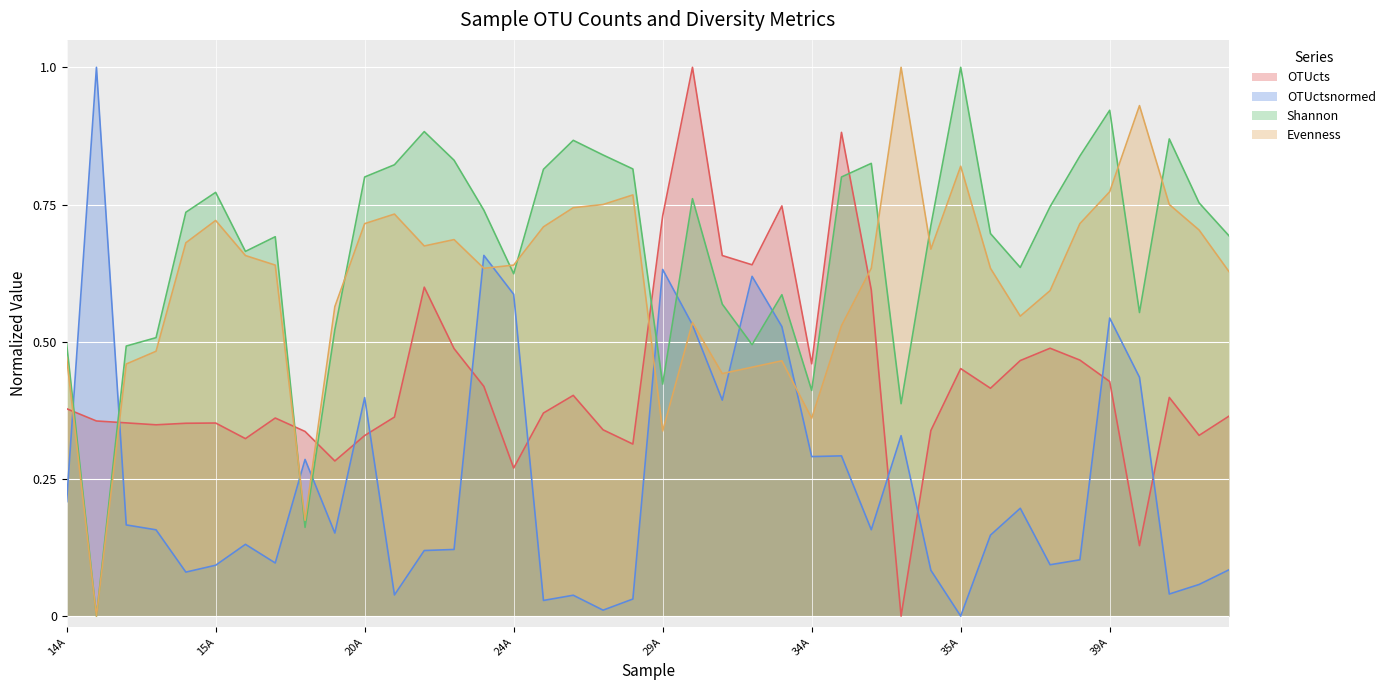

What is the total value across all series at 39E?

1.8